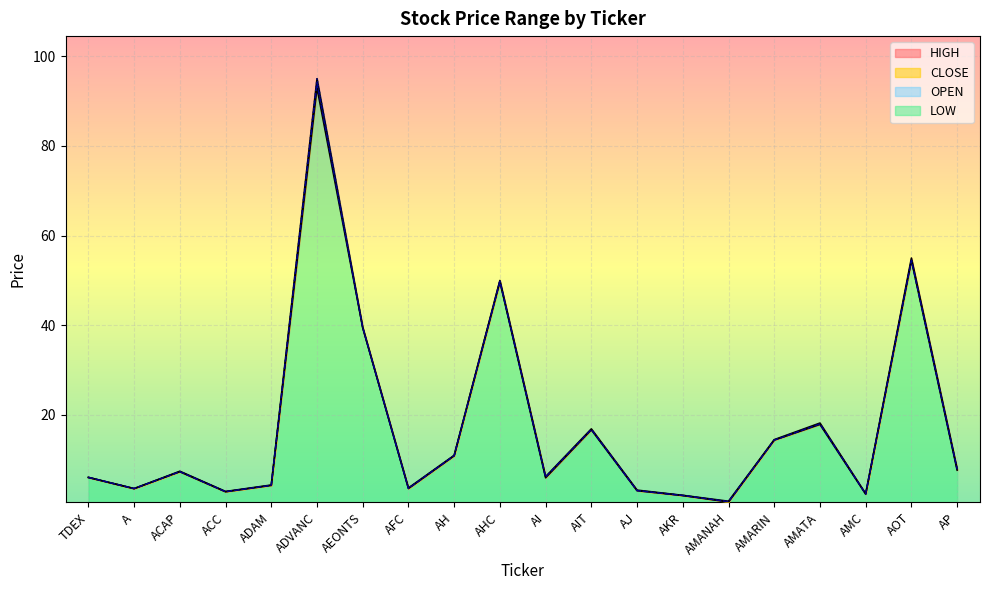

What value does the OPEN series have at AHC?

50.0